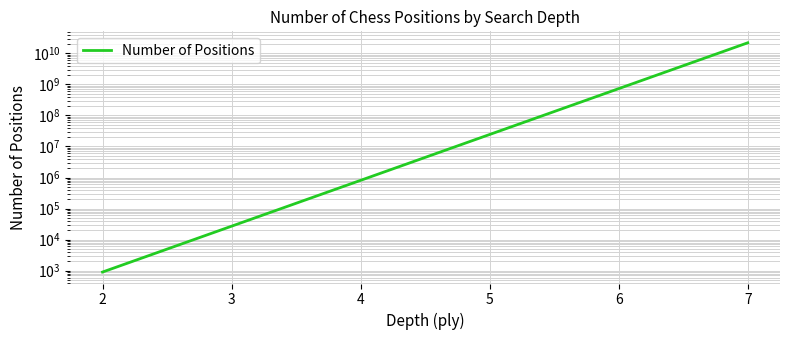

What is the difference between the second highest and minimum values?

728999100